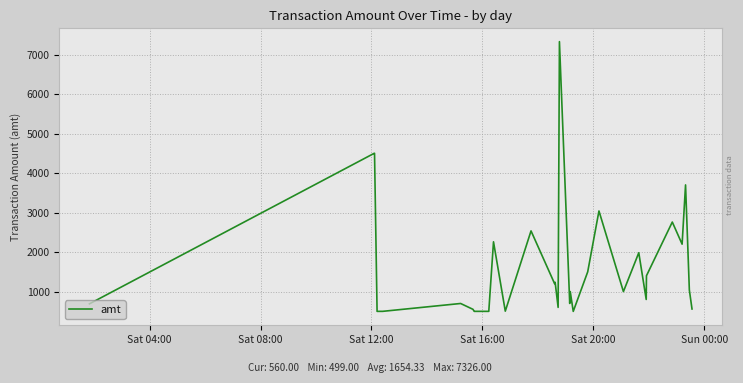

What is the difference between the maximum and minimum values?

6827.0